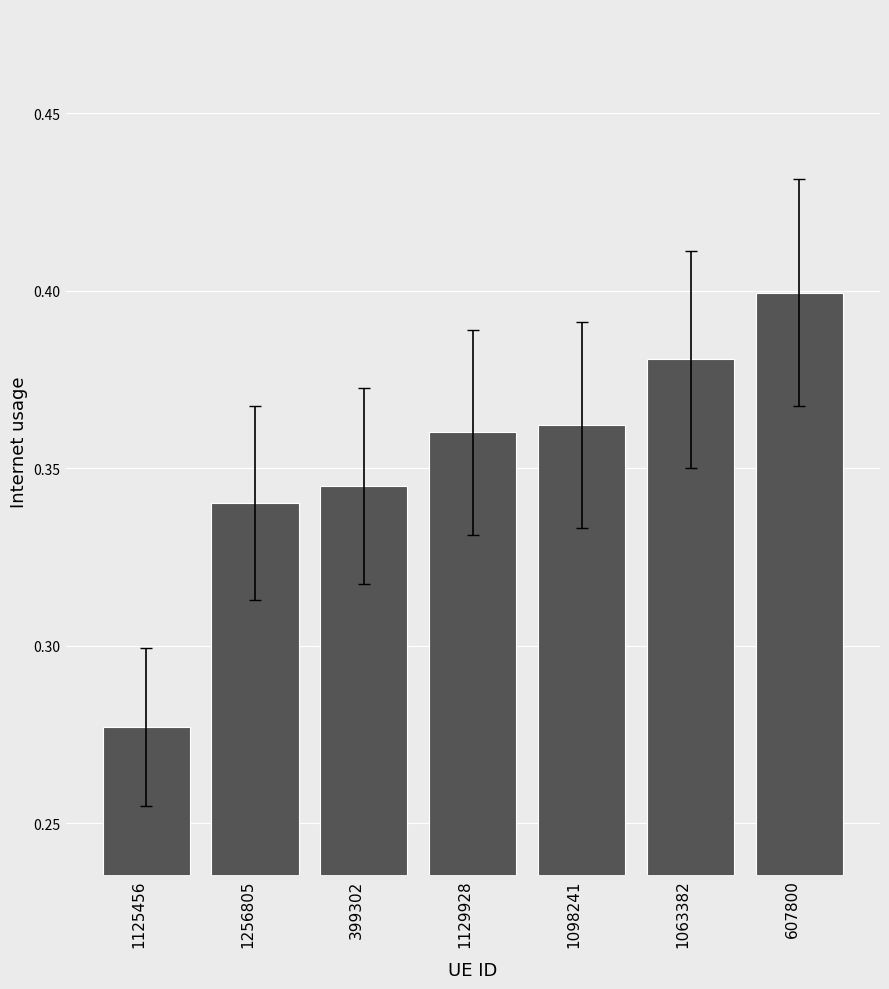

Which category has the lowest value across all series?

1125456